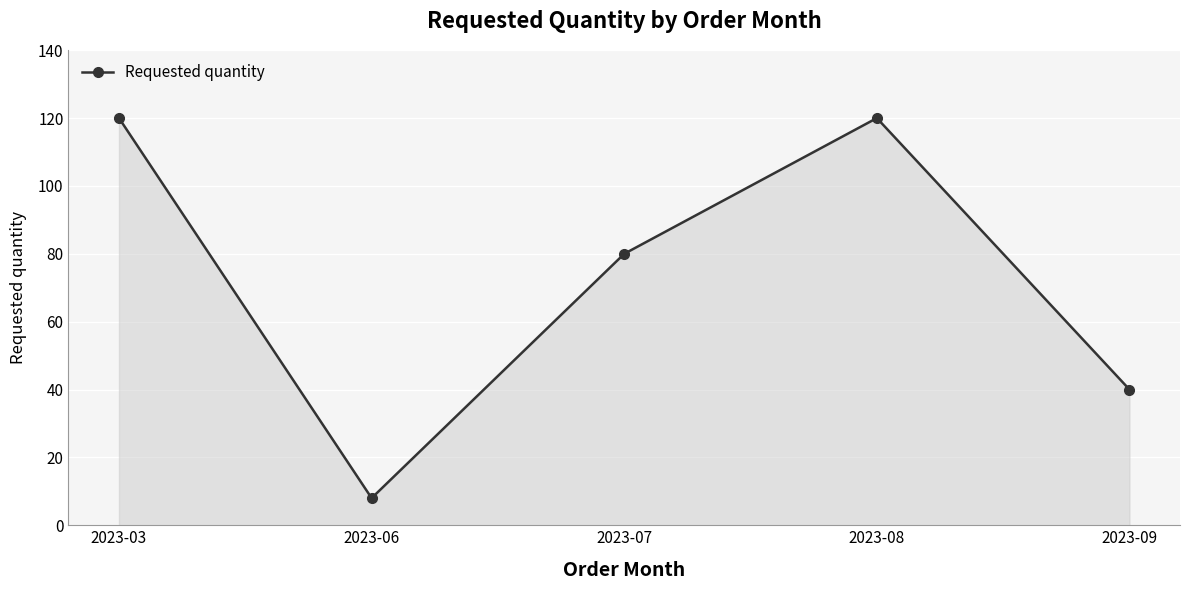

What is the difference between the maximum and minimum values?

112